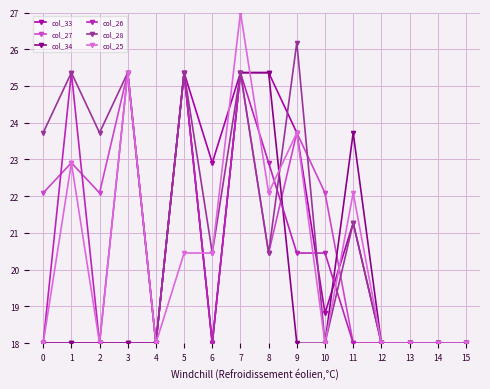

True or false: col_28 has more than 1 points higher than both neighbors.

True